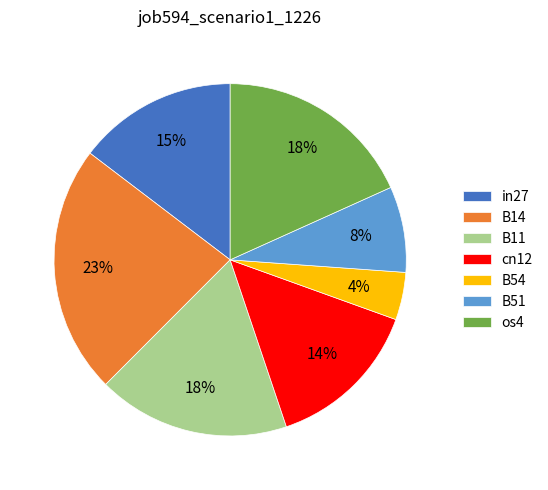

Do B51 and in27 together represent more than half of the pie?

No